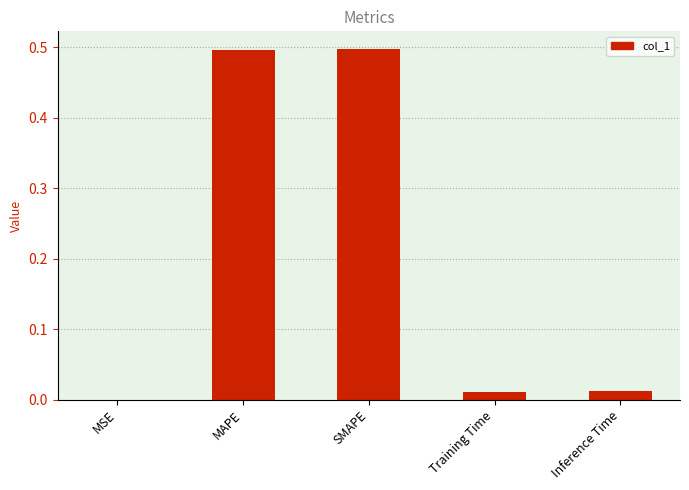

True or false: the data shows 0.0 at Training Time.

True